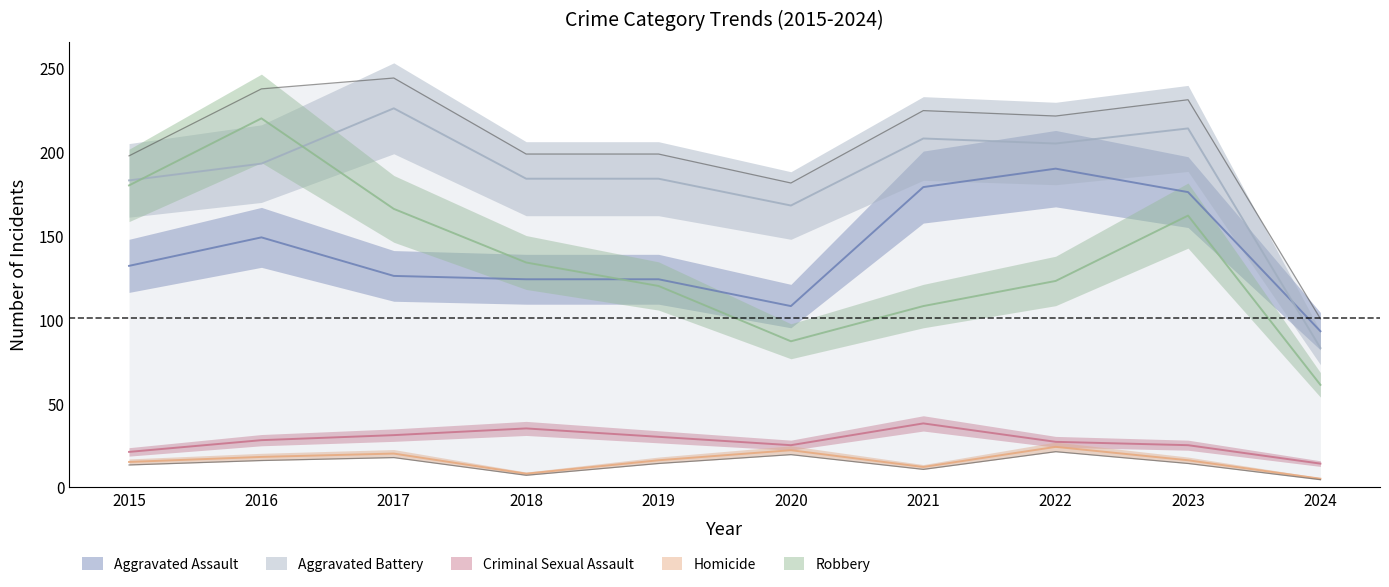

What is the sum of all Aggravated Assault values?

1401